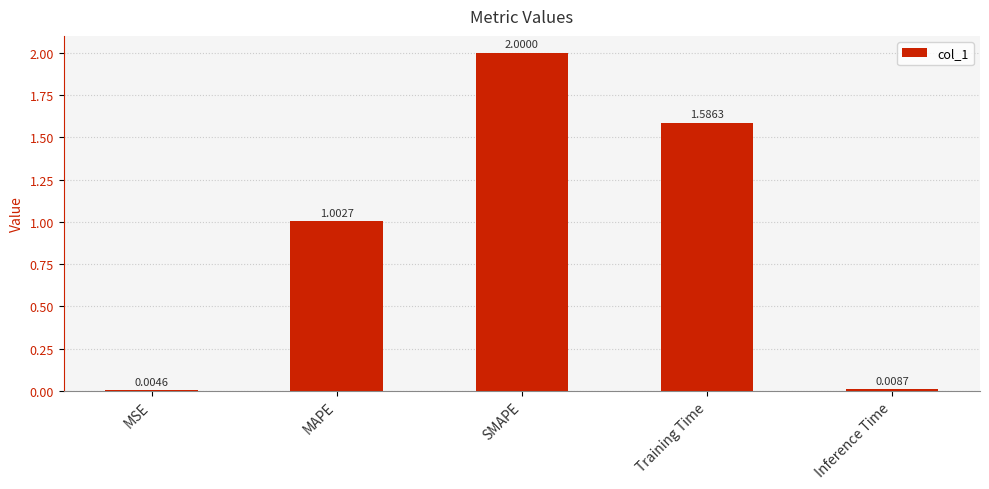

How many data points does each series have?

5